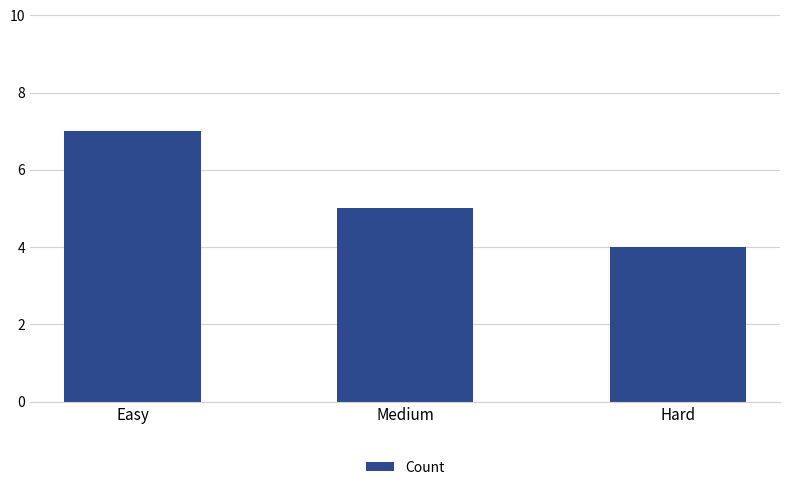

What value does the data have at Medium?

5